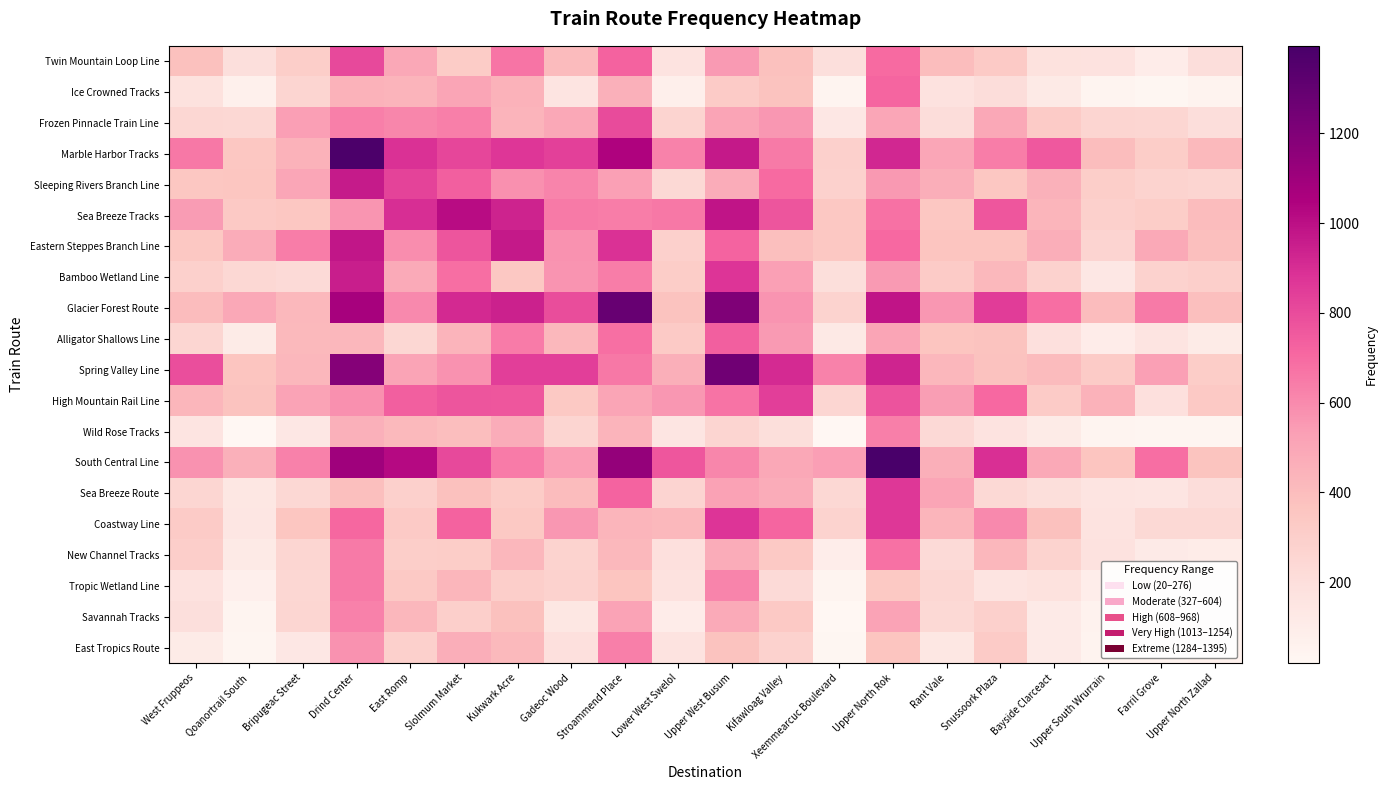

Reading left to right, what are all the values shown in this chart?

Twin Mountain Loop Line: West Fruppeos=385.0	Qoanortrail South=196.2	Bripugeac Street=304.8	Drind Center=809.5	East Romp=497.2	Slolmum Market=319.1	Kukwark Acre=666.6	Gadeoc Wood=408.6	Stroammend Place=727.4	Lower West Swelol=169.8	Upper West Busum=549.3	Kifawloag Valley=383.1	Xeemmearcuc Boulevard=193.6	Upper North Rok=699.8	Rant Vale=398.1	Snussoork Plaza=329.4	Bayside Clarceact=177.3	Upper South Wrurrain=175.5	Farril Grove=96.0	Upper North Zallad=203.1
Ice Crowned Tracks: West Fruppeos=176.8	Qoanortrail South=69.0	Bripugeac Street=257.7	Drind Center=445.1	East Romp=441.6	Slolmum Market=506.3	Kukwark Acre=449.6	Gadeoc Wood=164.9	Stroammend Place=460.0	Lower West Swelol=84.4	Upper West Busum=325.8	Kifawloag Valley=370.5	Xeemmearcuc Boulevard=37.7	Upper North Rok=717.7	Rant Vale=171.2	Snussoork Plaza=209.4	Bayside Clarceact=117.6	Upper South Wrurrain=41.9	Farril Grove=29.2	Upper North Zallad=47.0
Frozen Pinnacle Train Line: West Fruppeos=246.4	Qoanortrail South=241.8	Bripugeac Street=534.0	Drind Center=635.1	East Romp=613.5	Slolmum Market=634.4	Kukwark Acre=441.2	Gadeoc Wood=496.0	Stroammend Place=802.5	Lower West Swelol=272.3	Upper West Busum=512.3	Kifawloag Valley=558.6	Xeemmearcuc Boulevard=134.0	Upper North Rok=501.5	Rant Vale=210.3	Snussoork Plaza=496.3	Bayside Clarceact=323.6	Upper South Wrurrain=258.5	Farril Grove=254.9	Upper North Zallad=203.3
Marble Harbor Tracks: West Fruppeos=655.6	Qoanortrail South=351.5	Bripugeac Street=449.5	Drind Center=1384.0	East Romp=886.8	Slolmum Market=818.2	Kukwark Acre=869.2	Gadeoc Wood=838.8	Stroammend Place=1041.6	Lower West Swelol=626.4	Upper West Busum=970.2	Kifawloag Valley=649.3	Xeemmearcuc Boulevard=293.8	Upper North Rok=919.9	Rant Vale=499.7	Snussoork Plaza=641.2	Bayside Clarceact=757.0	Upper South Wrurrain=399.3	Farril Grove=312.5	Upper North Zallad=413.0
Sleeping Rivers Branch Line: West Fruppeos=350.0	Qoanortrail South=358.3	Bripugeac Street=500.7	Drind Center=963.5	East Romp=830.0	Slolmum Market=735.9	Kukwark Acre=578.8	Gadeoc Wood=621.4	Stroammend Place=528.7	Lower West Swelol=239.3	Upper West Busum=473.1	Kifawloag Valley=698.4	Xeemmearcuc Boulevard=287.8	Upper North Rok=552.6	Rant Vale=468.0	Snussoork Plaza=352.3	Bayside Clarceact=452.2	Upper South Wrurrain=308.5	Farril Grove=277.5	Upper North Zallad=260.8
Sea Breeze Tracks: West Fruppeos=543.9	Qoanortrail South=333.8	Bripugeac Street=350.1	Drind Center=564.3	East Romp=900.4	Slolmum Market=1013.0	Kukwark Acre=936.2	Gadeoc Wood=648.5	Stroammend Place=642.6	Lower West Swelol=657.6	Upper West Busum=983.0	Kifawloag Valley=771.6	Xeemmearcuc Boulevard=345.9	Upper North Rok=678.3	Rant Vale=347.7	Snussoork Plaza=761.3	Bayside Clarceact=434.0	Upper South Wrurrain=288.6	Farril Grove=311.0	Upper North Zallad=404.0
Eastern Steppes Branch Line: West Fruppeos=342.4	Qoanortrail South=473.9	Bripugeac Street=642.2	Drind Center=978.1	East Romp=592.7	Slolmum Market=769.0	Kukwark Acre=968.0	Gadeoc Wood=576.7	Stroammend Place=889.4	Lower West Swelol=291.8	Upper West Busum=721.6	Kifawloag Valley=385.4	Xeemmearcuc Boulevard=344.0	Upper North Rok=706.4	Rant Vale=358.7	Snussoork Plaza=363.2	Bayside Clarceact=468.1	Upper South Wrurrain=266.8	Farril Grove=487.6	Upper North Zallad=387.8
Bamboo Wetland Line: West Fruppeos=290.1	Qoanortrail South=240.7	Bripugeac Street=228.1	Drind Center=952.2	East Romp=482.2	Slolmum Market=687.9	Kukwark Acre=345.5	Gadeoc Wood=569.0	Stroammend Place=641.1	Lower West Swelol=311.1	Upper West Busum=877.5	Kifawloag Valley=525.7	Xeemmearcuc Boulevard=201.5	Upper North Rok=550.1	Rant Vale=321.9	Snussoork Plaza=417.8	Bayside Clarceact=280.3	Upper South Wrurrain=136.9	Farril Grove=278.6	Upper North Zallad=298.7
Glacier Forest Route: West Fruppeos=404.0	Qoanortrail South=495.5	Bripugeac Street=422.8	Drind Center=1071.7	East Romp=601.2	Slolmum Market=913.8	Kukwark Acre=941.6	Gadeoc Wood=797.9	Stroammend Place=1284.0	Lower West Swelol=374.3	Upper West Busum=1205.1	Kifawloag Valley=573.1	Xeemmearcuc Boulevard=275.4	Upper North Rok=981.7	Rant Vale=557.2	Snussoork Plaza=847.6	Bayside Clarceact=690.3	Upper South Wrurrain=406.7	Farril Grove=649.6	Upper North Zallad=388.4
Alligator Shallows Line: West Fruppeos=252.4	Qoanortrail South=109.6	Bripugeac Street=414.0	Drind Center=426.7	East Romp=247.0	Slolmum Market=442.9	Kukwark Acre=644.5	Gadeoc Wood=418.9	Stroammend Place=684.0	Lower West Swelol=327.0	Upper West Busum=738.7	Kifawloag Valley=549.0	Xeemmearcuc Boulevard=123.4	Upper North Rok=507.6	Rant Vale=359.5	Snussoork Plaza=371.0	Bayside Clarceact=188.2	Upper South Wrurrain=96.1	Farril Grove=161.1	Upper North Zallad=110.1
Spring Valley Line: West Fruppeos=788.4	Qoanortrail South=360.2	Bripugeac Street=423.4	Drind Center=1185.3	East Romp=512.6	Slolmum Market=575.3	Kukwark Acre=843.9	Gadeoc Wood=842.9	Stroammend Place=657.2	Lower West Swelol=463.4	Upper West Busum=1254.0	Kifawloag Valley=909.8	Xeemmearcuc Boulevard=626.2	Upper North Rok=927.7	Rant Vale=428.0	Snussoork Plaza=379.4	Bayside Clarceact=411.4	Upper South Wrurrain=322.9	Farril Grove=527.1	Upper North Zallad=312.7
High Mountain Rail Line: West Fruppeos=433.2	Qoanortrail South=373.6	Bripugeac Street=516.6	Drind Center=579.6	East Romp=739.5	Slolmum Market=770.8	Kukwark Acre=765.0	Gadeoc Wood=338.6	Stroammend Place=505.1	Lower West Swelol=561.0	Upper West Busum=670.5	Kifawloag Valley=846.0	Xeemmearcuc Boulevard=251.4	Upper North Rok=776.7	Rant Vale=539.3	Snussoork Plaza=705.7	Bayside Clarceact=320.8	Upper South Wrurrain=448.8	Farril Grove=186.5	Upper North Zallad=335.0
Wild Rose Tracks: West Fruppeos=158.0	Qoanortrail South=20.6	Bripugeac Street=134.1	Drind Center=457.3	East Romp=416.4	Slolmum Market=391.3	Kukwark Acre=474.1	Gadeoc Wood=259.9	Stroammend Place=443.6	Lower West Swelol=151.1	Upper West Busum=261.6	Kifawloag Valley=201.6	Xeemmearcuc Boulevard=20.0	Upper North Rok=635.1	Rant Vale=230.9	Snussoork Plaza=168.4	Bayside Clarceact=106.3	Upper South Wrurrain=43.5	Farril Grove=33.6	Upper North Zallad=33.5
South Central Line: West Fruppeos=576.3	Qoanortrail South=457.1	Bripugeac Street=632.3	Drind Center=1099.3	East Romp=1024.0	Slolmum Market=809.5	Kukwark Acre=648.3	Gadeoc Wood=532.2	Stroammend Place=1135.4	Lower West Swelol=766.2	Upper West Busum=613.5	Kifawloag Valley=492.9	Xeemmearcuc Boulevard=535.3	Upper North Rok=1395.0	Rant Vale=463.6	Snussoork Plaza=894.4	Bayside Clarceact=489.8	Upper South Wrurrain=362.1	Farril Grove=689.7	Upper North Zallad=365.3
Sea Breeze Route: West Fruppeos=254.3	Qoanortrail South=141.5	Bripugeac Street=244.0	Drind Center=390.0	East Romp=289.4	Slolmum Market=383.4	Kukwark Acre=318.4	Gadeoc Wood=405.6	Stroammend Place=723.5	Lower West Swelol=265.0	Upper West Busum=519.9	Kifawloag Valley=475.0	Xeemmearcuc Boulevard=243.3	Upper North Rok=865.6	Rant Vale=506.0	Snussoork Plaza=236.5	Bayside Clarceact=199.0	Upper South Wrurrain=162.6	Farril Grove=153.6	Upper North Zallad=213.2
Coastway Line: West Fruppeos=321.3	Qoanortrail South=144.5	Bripugeac Street=355.2	Drind Center=710.0	East Romp=330.5	Slolmum Market=727.7	Kukwark Acre=338.9	Gadeoc Wood=560.1	Stroammend Place=433.7	Lower West Swelol=421.8	Upper West Busum=874.7	Kifawloag Valley=716.1	Xeemmearcuc Boulevard=274.9	Upper North Rok=867.3	Rant Vale=435.9	Snussoork Plaza=604.0	Bayside Clarceact=381.7	Upper South Wrurrain=167.8	Farril Grove=237.1	Upper North Zallad=238.1
New Channel Tracks: West Fruppeos=302.3	Qoanortrail South=116.9	Bripugeac Street=255.6	Drind Center=650.5	East Romp=309.6	Slolmum Market=311.8	Kukwark Acre=427.1	Gadeoc Wood=274.7	Stroammend Place=420.8	Lower West Swelol=187.1	Upper West Busum=474.2	Kifawloag Valley=334.6	Xeemmearcuc Boulevard=92.9	Upper North Rok=678.0	Rant Vale=226.0	Snussoork Plaza=426.5	Bayside Clarceact=276.0	Upper South Wrurrain=175.7	Farril Grove=113.3	Upper North Zallad=102.7
Tropic Wetland Line: West Fruppeos=172.7	Qoanortrail South=74.1	Bripugeac Street=248.5	Drind Center=652.3	East Romp=332.5	Slolmum Market=431.6	Kukwark Acre=304.2	Gadeoc Wood=278.8	Stroammend Place=359.3	Lower West Swelol=172.0	Upper West Busum=617.7	Kifawloag Valley=225.3	Xeemmearcuc Boulevard=43.8	Upper North Rok=340.3	Rant Vale=250.6	Snussoork Plaza=157.3	Bayside Clarceact=177.9	Upper South Wrurrain=94.0	Farril Grove=35.5	Upper North Zallad=79.0
Savannah Tracks: West Fruppeos=192.8	Qoanortrail South=46.1	Bripugeac Street=255.2	Drind Center=630.2	East Romp=427.2	Slolmum Market=294.2	Kukwark Acre=384.9	Gadeoc Wood=142.1	Stroammend Place=514.5	Lower West Swelol=95.5	Upper West Busum=482.9	Kifawloag Valley=334.2	Xeemmearcuc Boulevard=24.8	Upper North Rok=516.6	Rant Vale=239.9	Snussoork Plaza=288.9	Bayside Clarceact=114.4	Upper South Wrurrain=55.8	Farril Grove=53.0	Upper North Zallad=58.0
East Tropics Route: West Fruppeos=106.9	Qoanortrail South=32.2	Bripugeac Street=136.2	Drind Center=577.0	East Romp=292.4	Slolmum Market=467.3	Kukwark Acre=415.8	Gadeoc Wood=191.2	Stroammend Place=634.8	Lower West Swelol=169.4	Upper West Busum=371.7	Kifawloag Valley=282.7	Xeemmearcuc Boulevard=25.9	Upper North Rok=361.8	Rant Vale=140.2	Snussoork Plaza=323.1	Bayside Clarceact=114.0	Upper South Wrurrain=51.0	Farril Grove=50.7	Upper North Zallad=68.0